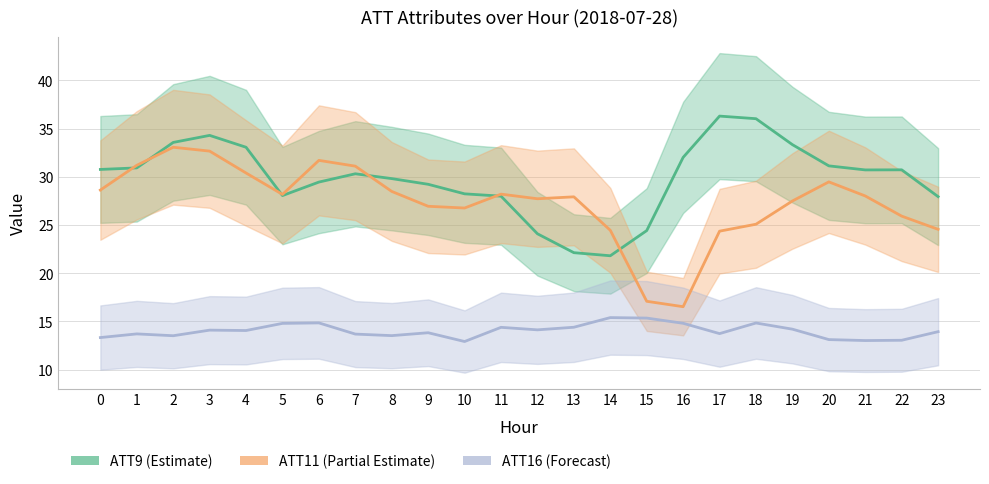

What is the greatest value displayed?

36.3